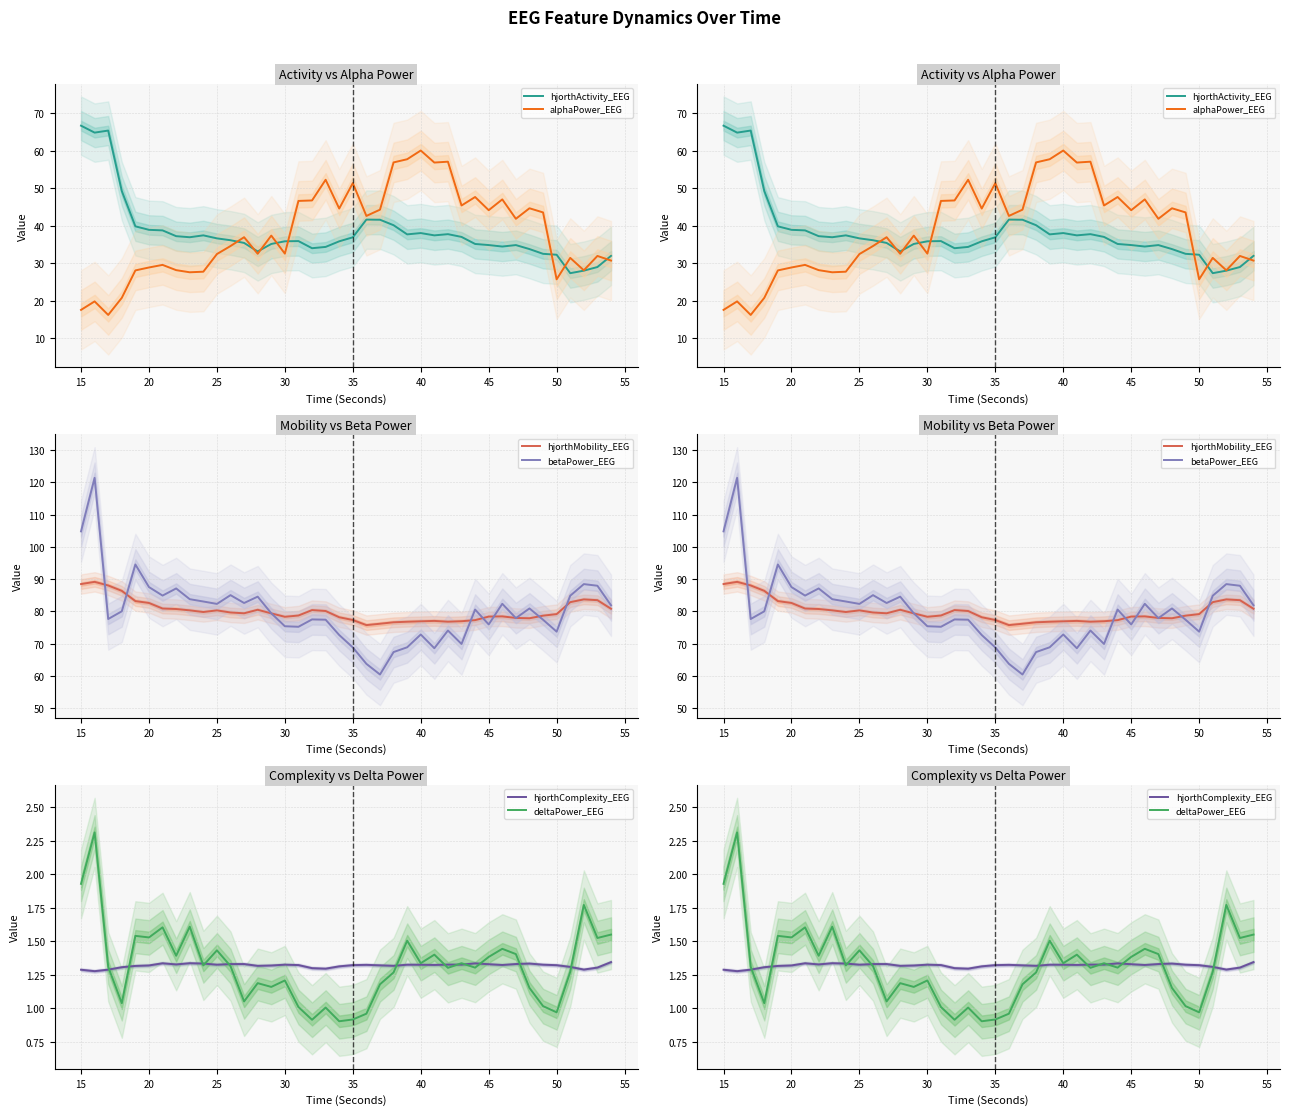

Reading left to right, list all the values displayed in this chart.

hjorthActivity_EEG: 66.6	64.8	65.3	49.2	39.8	38.9	38.7	37.2	36.9	37.4	36.6	36.1	35.4	33.1	35.1	35.8	35.9	34.0	34.3	35.8	36.9	41.6	41.6	40.1	37.7	38.0	37.4	37.7	37.0	35.1	34.8	34.4	34.8	33.8	32.5	32.3	27.3	28.0	29.0	32.0
alphaPower_EEG: 17.6	19.8	16.2	20.8	28.1	28.9	29.6	28.2	27.6	27.7	32.4	34.6	36.9	32.5	37.4	32.6	46.6	46.7	52.2	44.6	51.3	42.6	44.3	56.8	57.7	60.0	56.8	57.0	45.4	47.6	44.1	47.0	41.8	44.6	43.5	25.7	31.4	28.1	31.9	30.7
hjorthMobility_EEG: 88.4	89.1	88.0	86.3	83.2	82.6	80.9	80.7	80.3	79.8	80.3	79.6	79.4	80.5	79.4	78.3	78.7	80.4	80.1	78.1	77.3	75.7	76.1	76.6	76.8	76.9	77.0	76.8	76.9	77.2	78.4	78.4	77.9	77.8	78.6	79.1	82.8	83.7	83.4	80.8
betaPower_EEG: 104.8	121.4	77.6	80.0	94.5	87.5	84.9	87.1	83.8	83.0	82.3	85.0	82.6	84.5	79.4	75.4	75.2	77.5	77.4	72.6	68.8	63.7	60.4	67.3	68.8	72.8	68.5	74.0	69.9	80.5	75.9	82.3	77.9	80.9	77.4	73.7	84.8	88.4	87.9	81.9
hjorthComplexity_EEG: 1.3	1.3	1.3	1.3	1.3	1.3	1.3	1.3	1.3	1.3	1.3	1.3	1.3	1.3	1.3	1.3	1.3	1.3	1.3	1.3	1.3	1.3	1.3	1.3	1.3	1.3	1.3	1.3	1.3	1.3	1.3	1.3	1.3	1.3	1.3	1.3	1.3	1.3	1.3	1.3
deltaPower_EEG: 1.9	2.3	1.3	1.0	1.5	1.5	1.6	1.4	1.6	1.3	1.4	1.3	1.1	1.2	1.2	1.2	1.0	0.9	1.0	0.9	0.9	1.0	1.2	1.3	1.5	1.3	1.4	1.3	1.3	1.3	1.4	1.4	1.4	1.2	1.0	1.0	1.3	1.8	1.5	1.5